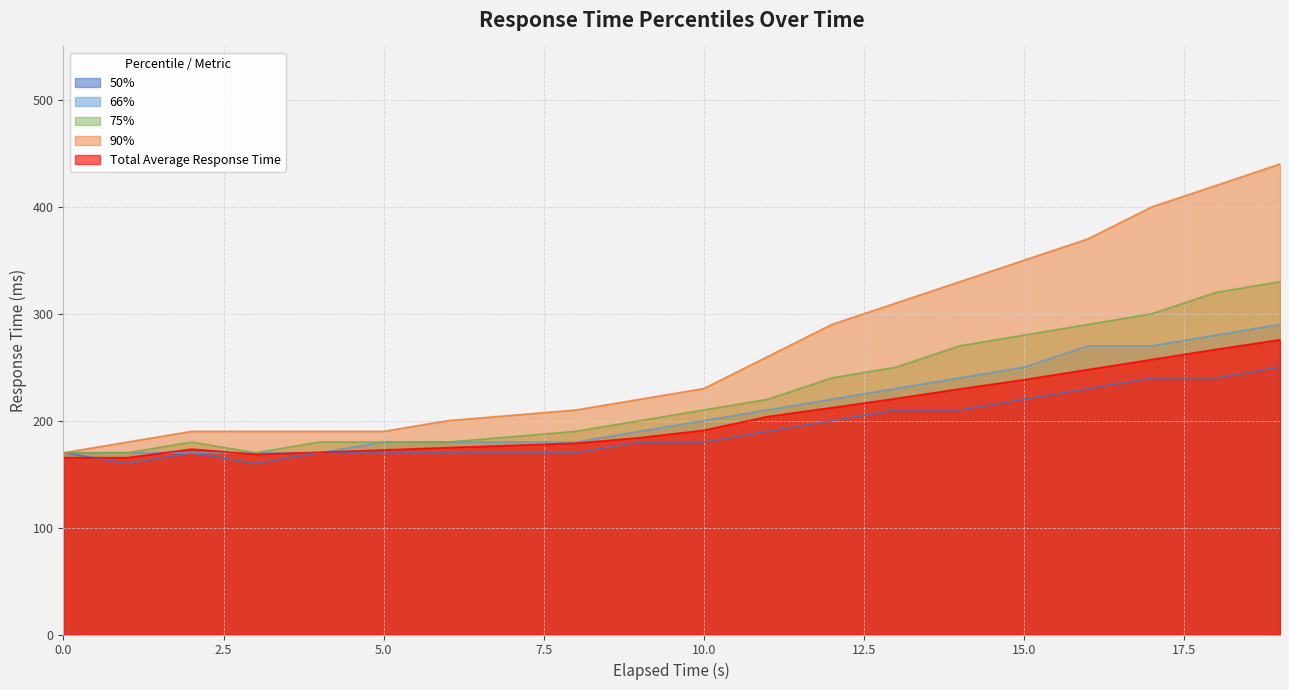

What is the value of the 50% point at the 8th from the left?

170.0